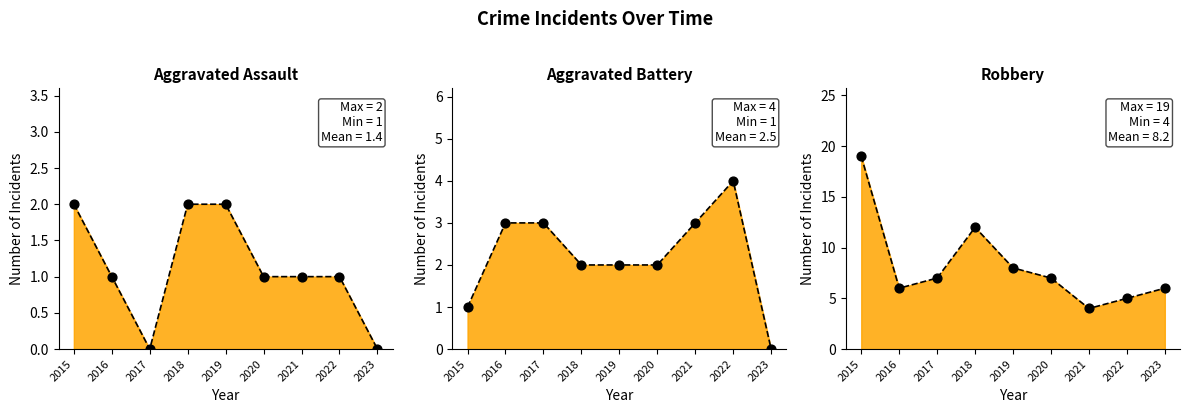

What is the total value across all series at 2016?

10